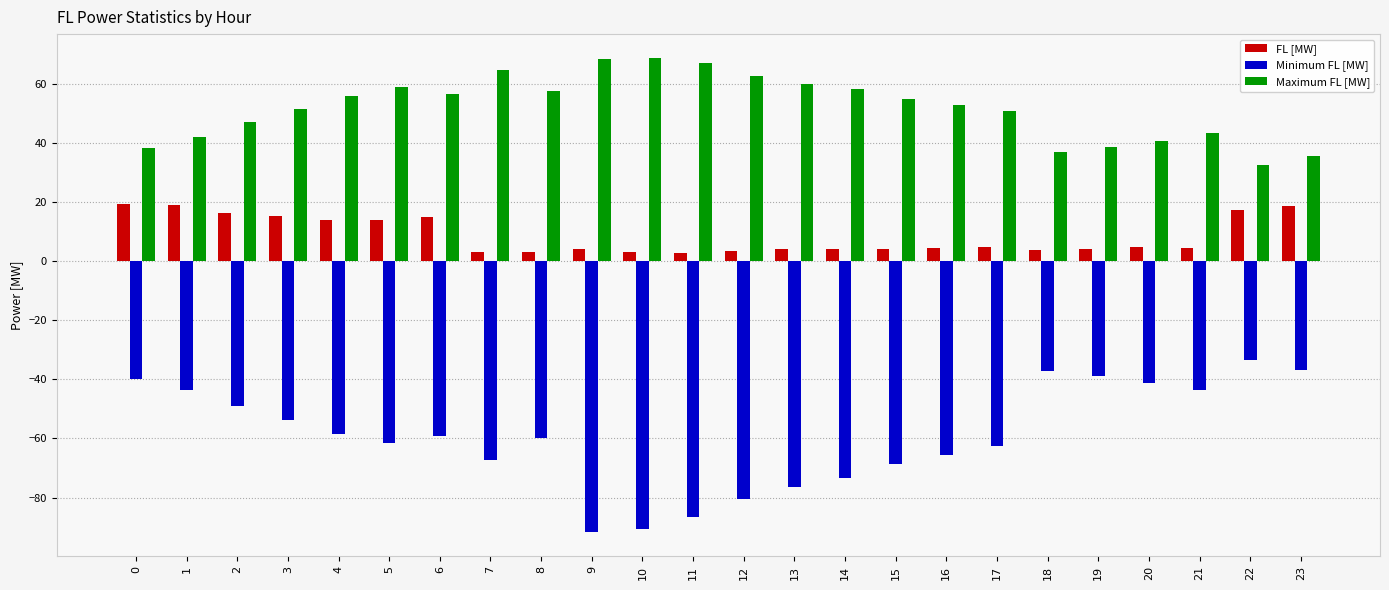

Which series changed the most between 12 and 20?

Minimum FL [MW]